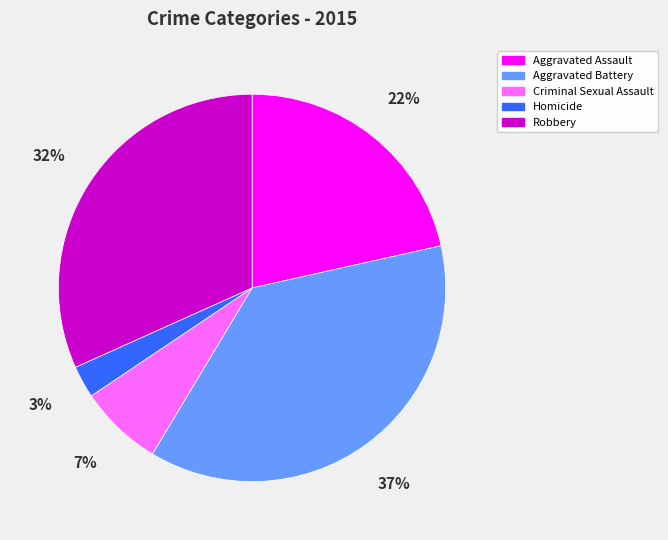

What percentage is the Aggravated Battery slice, to the nearest percent?

37%